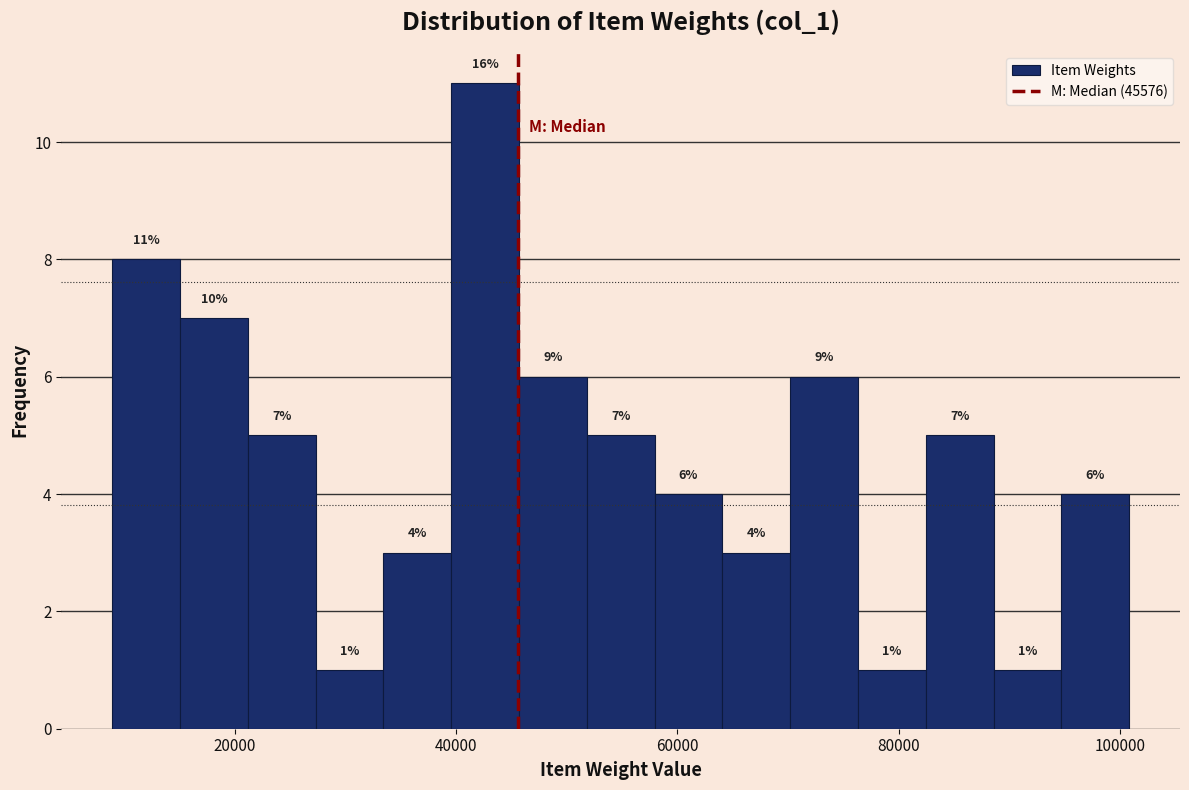

Around what value on the x-axis is the tallest bar? Give the approximate position of its centre, as read against the axis.

42000